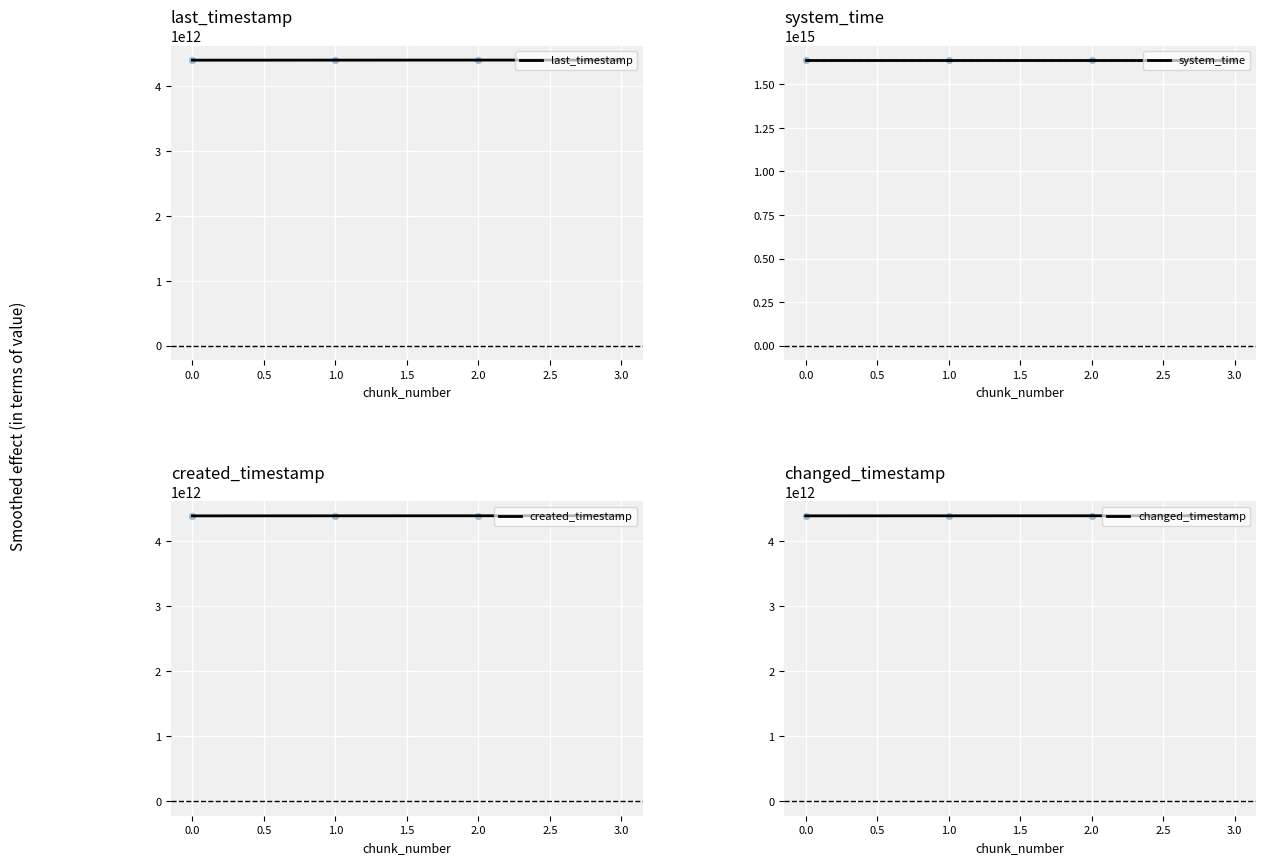

At how many categories does at least one series exceed 1401460080550389?

4